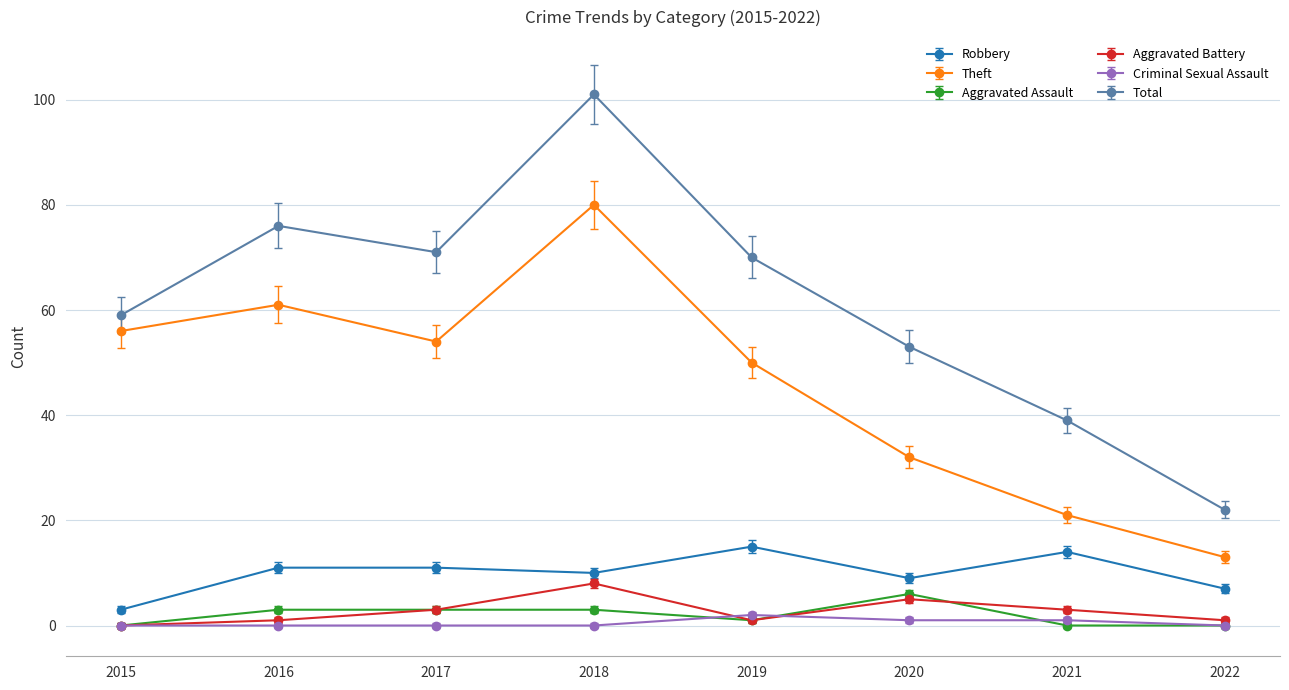

At which category does Theft reach its first local valley?

2017